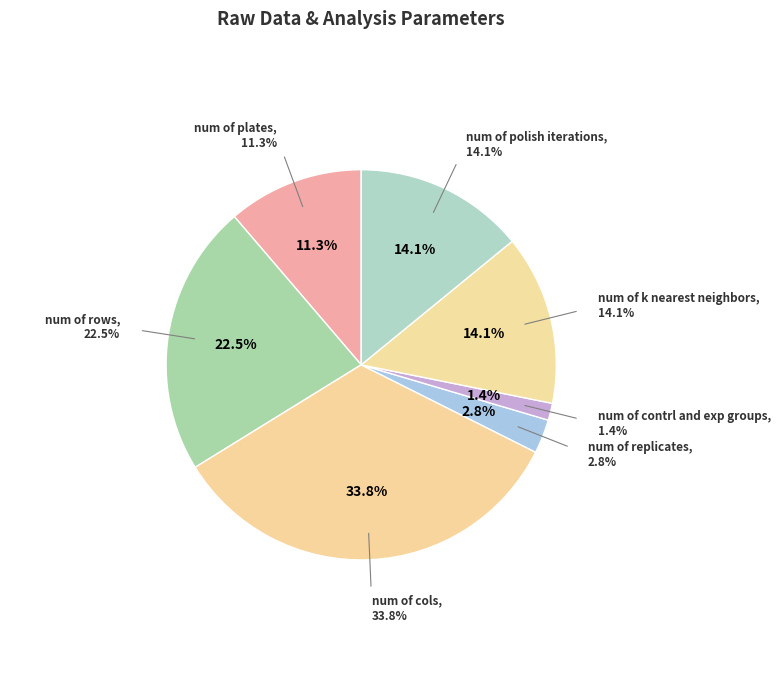

Count the number of slices in the pie.

7